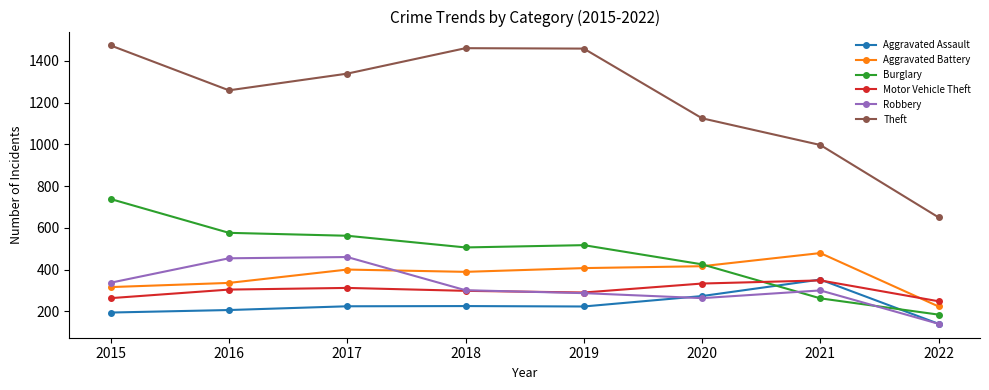

Which series ends up on top after the final intersection of Motor Vehicle Theft and Aggravated Assault?

Motor Vehicle Theft